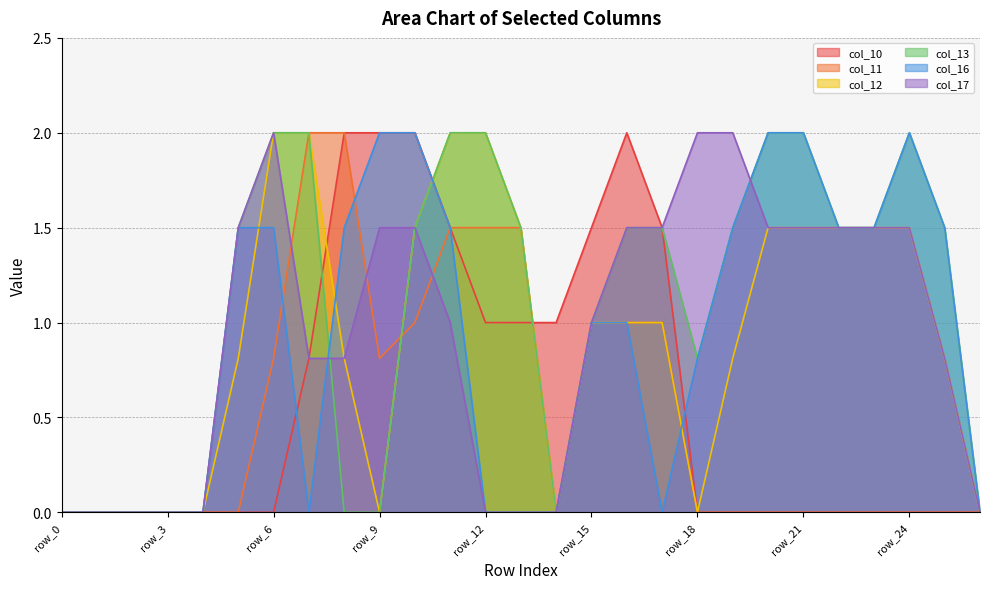

Which category has the lowest value across all series?

row_0